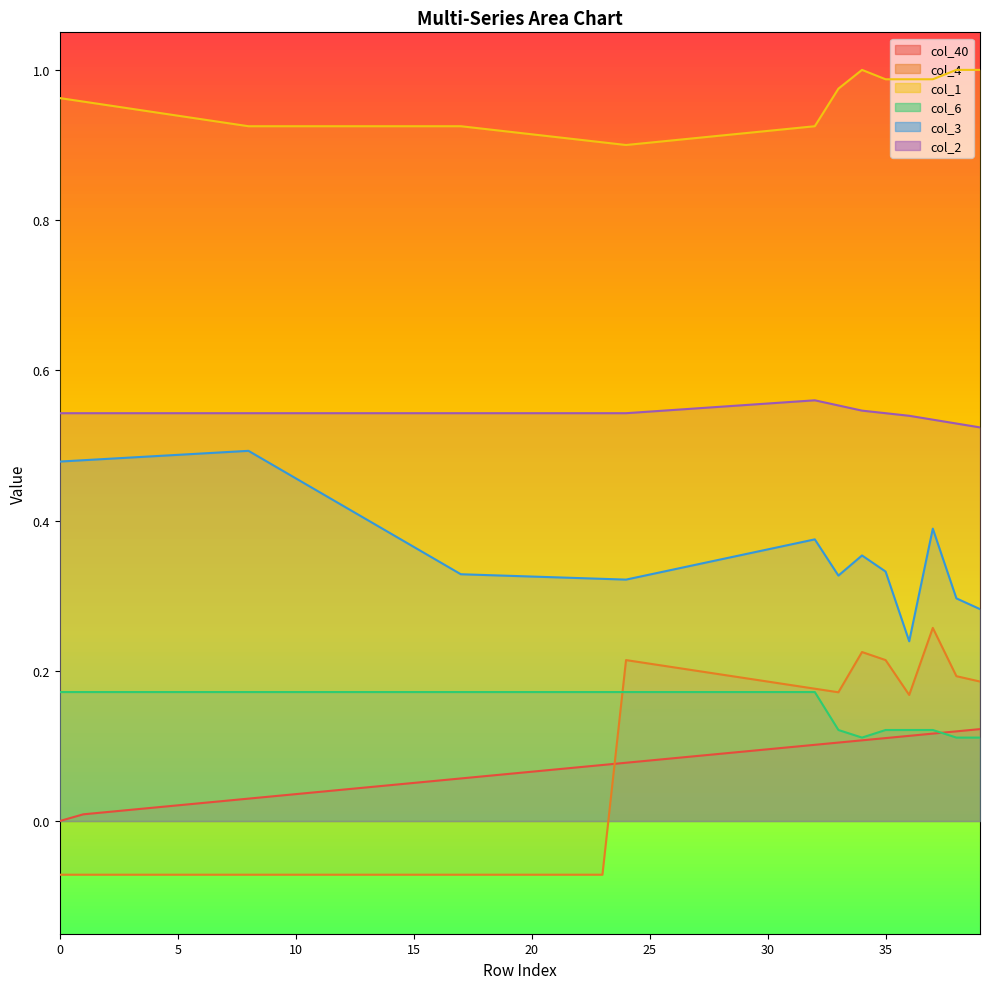

At how many categories does at least one series exceed 0?

40